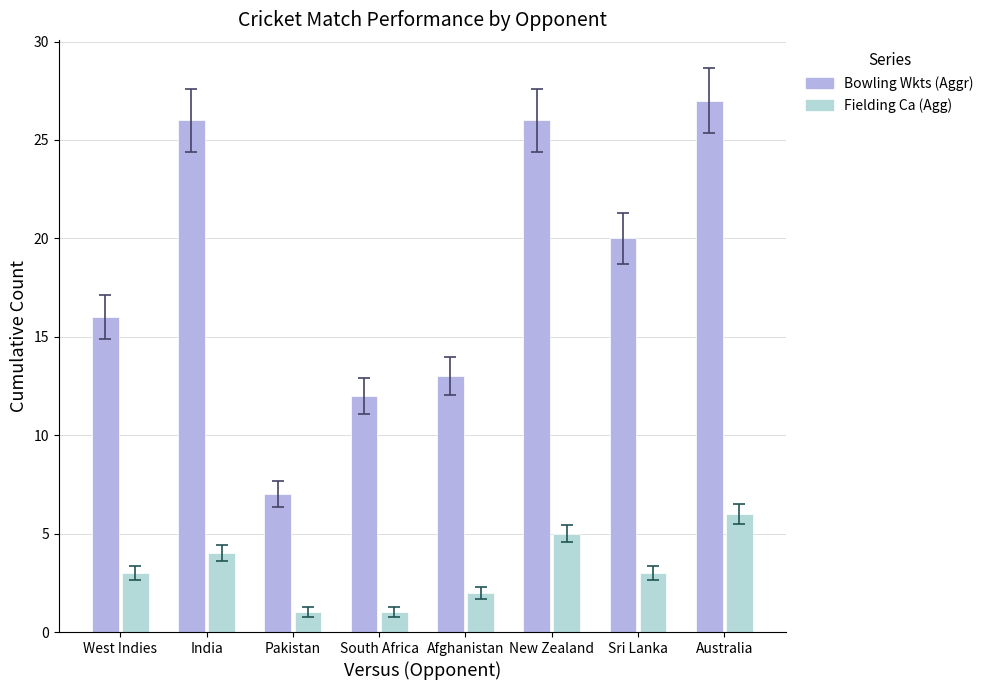

How many series are shown in this chart?

2